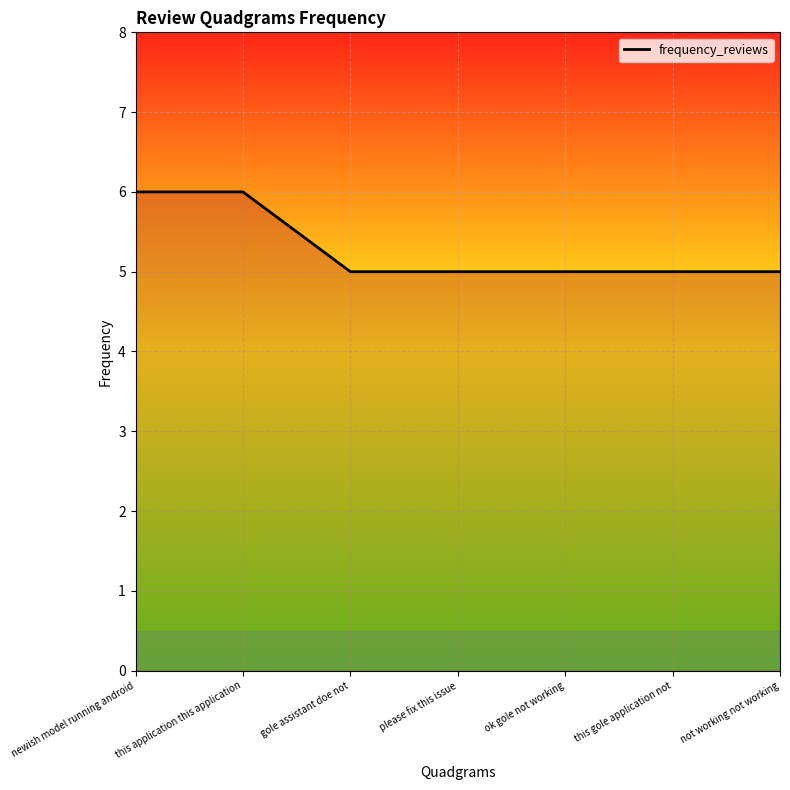

What is the ratio of the value at this application this application to the value at this gole application not?

1.2